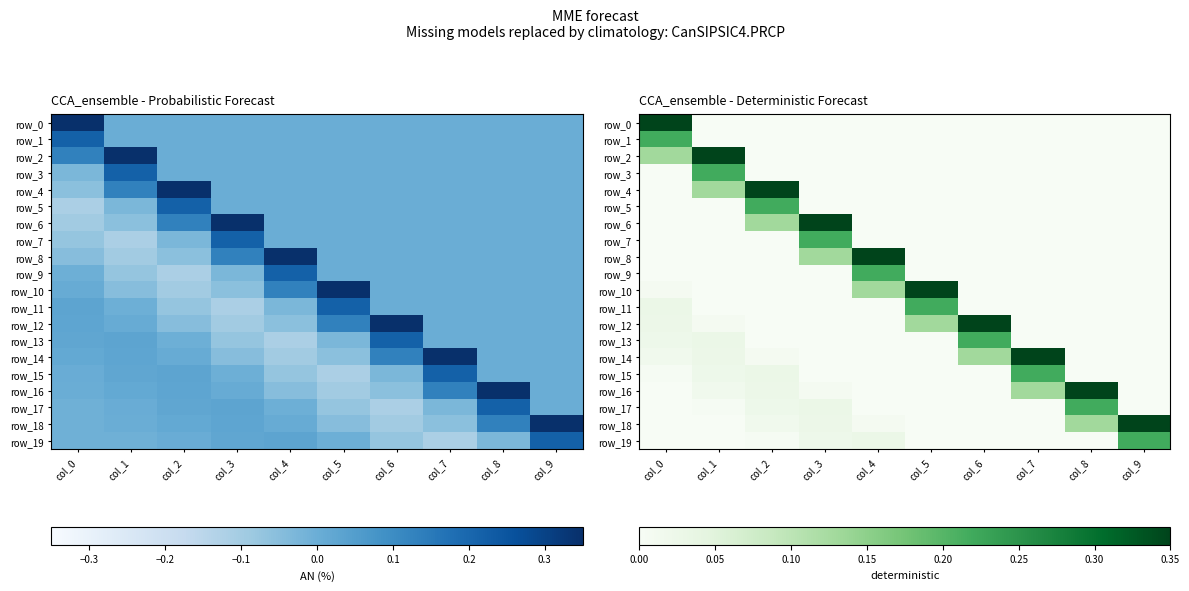

True or false: row_0 has a value of 0.0 at col_6.

True